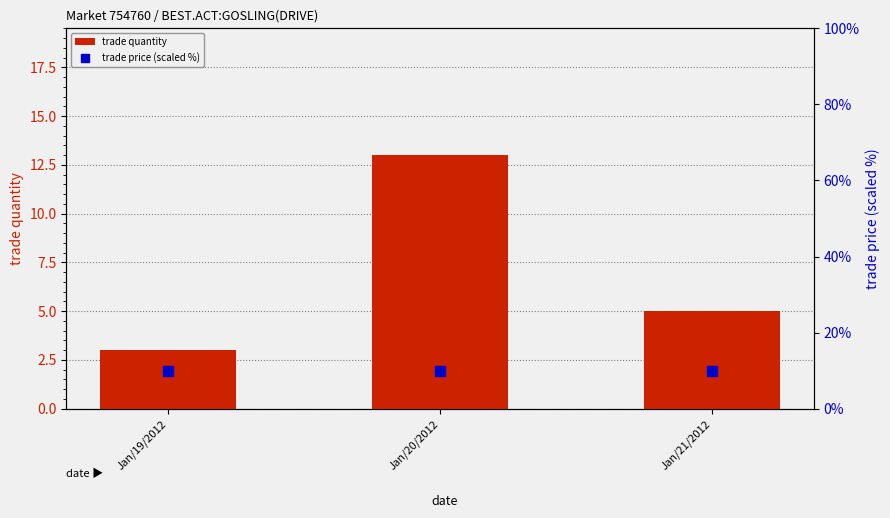

At which category is the sum across all series the highest?

Jan/20/2012